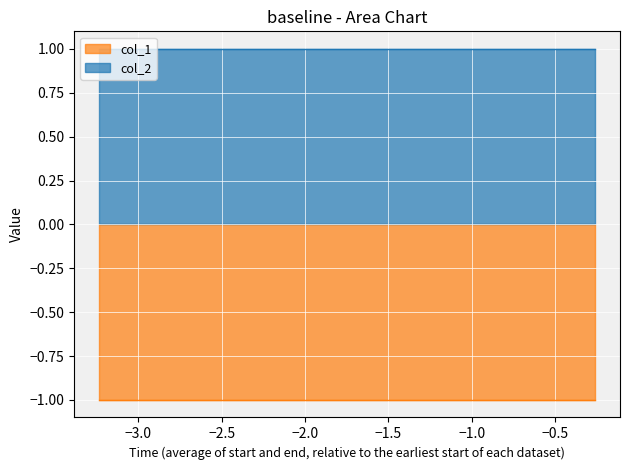

True or false: col_2 and col_1 intersect in this chart.

False